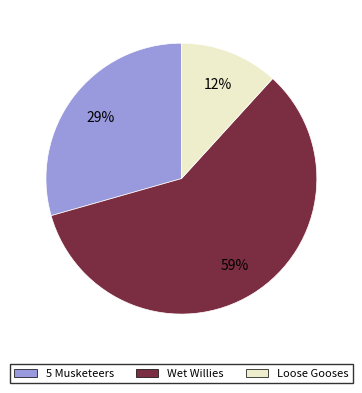

What is the ratio of the value at Wet Willies to the value at 5 Musketeers?

2.0